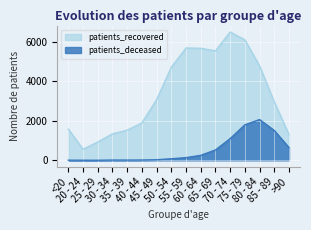

Which series has the widest spread of values?

patients_recovered